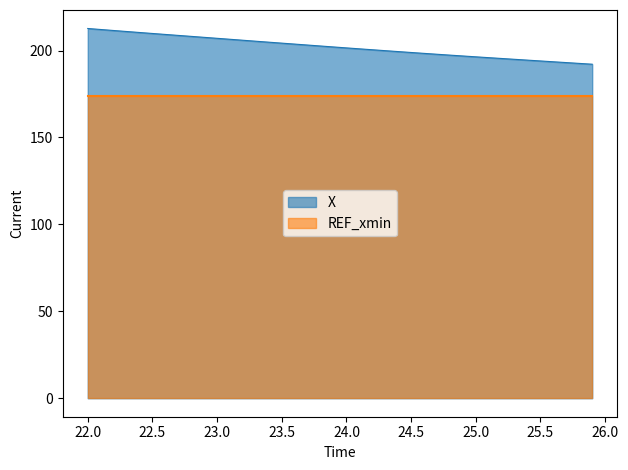

List the labels in order of value, largest first.

22.0, 22.1, 22.2, 22.3, 22.4, 22.5, 22.6, 22.7, 22.8, 22.9, 23.0, 23.1, 23.2, 23.3, 23.4, 23.5, 23.6, 23.7, 23.8, 23.9, 24.0, 24.1, 24.2, 24.3, 24.4, 24.5, 24.6, 24.7, 24.8, 24.9, 25.0, 25.1, 25.2, 25.3, 25.4, 25.5, 25.6, 25.7, 25.8, 25.9